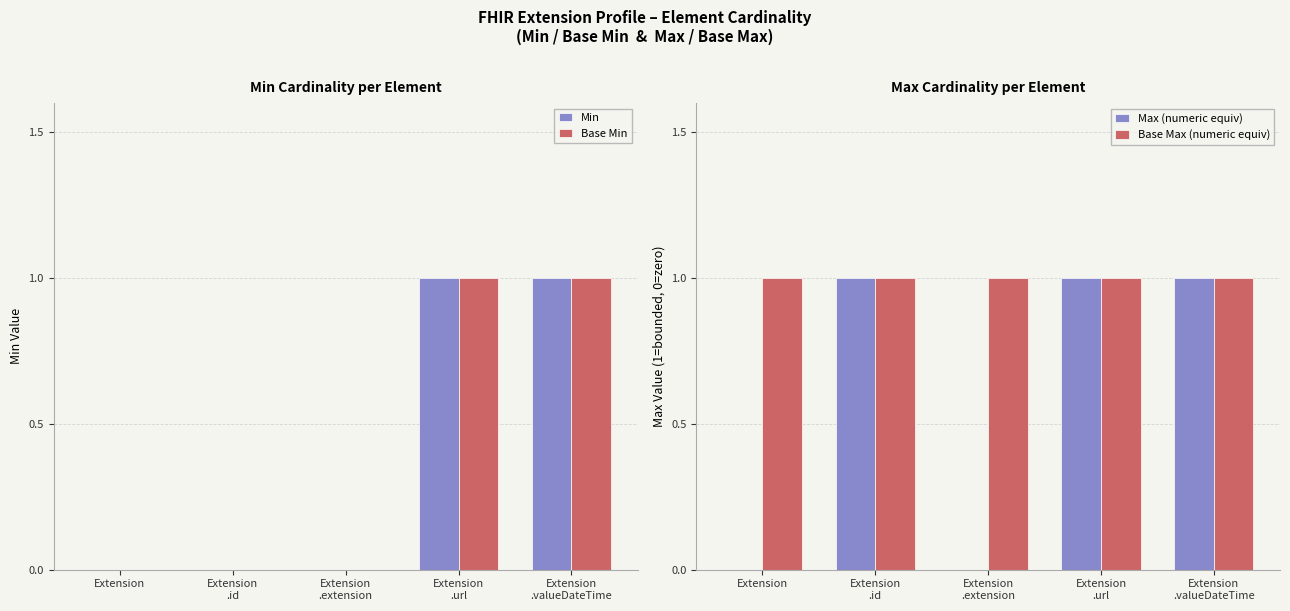

Reading right to left, transcribe all the data shown in this chart.

Min: 1	1	0	0	0
Base Min: 1	1	0	0	0
Max (numeric equiv): 1	1	0	1	0
Base Max (numeric equiv): 1	1	1	1	1